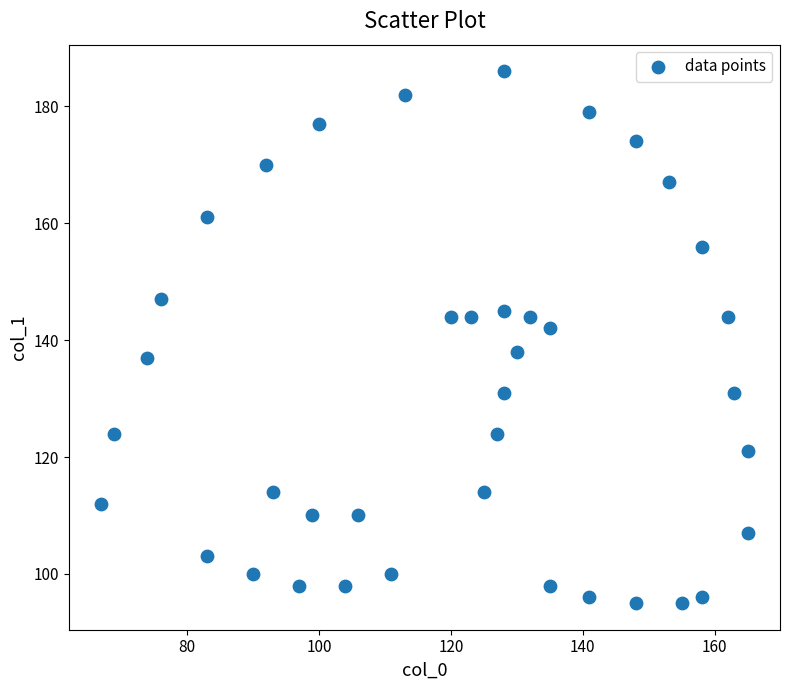

What is the range of Y values (max minus min)?

91